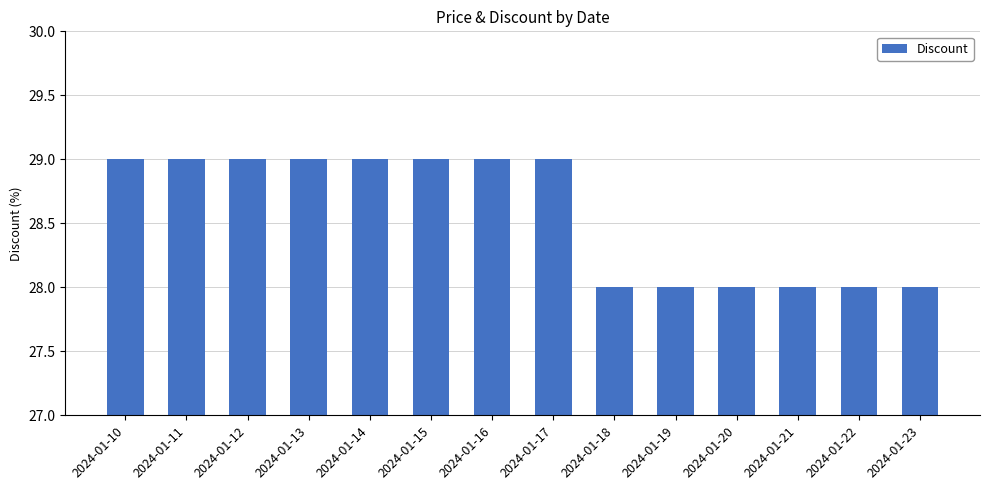

What is the approximate value at 2024-01-10?

29